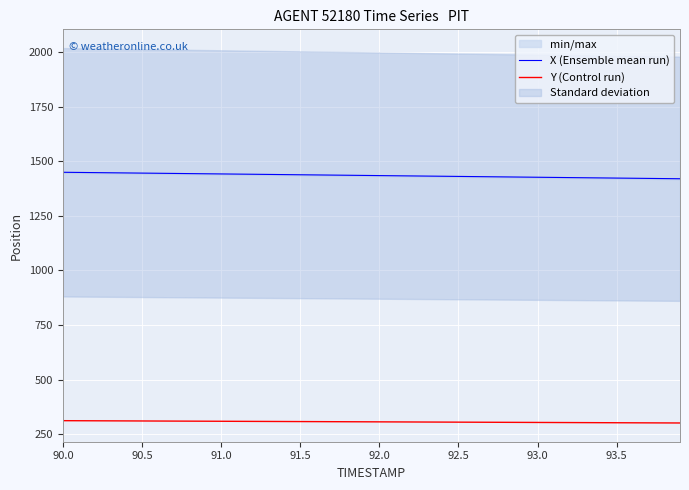

Which series has the widest spread of values?

X (Ensemble mean run)